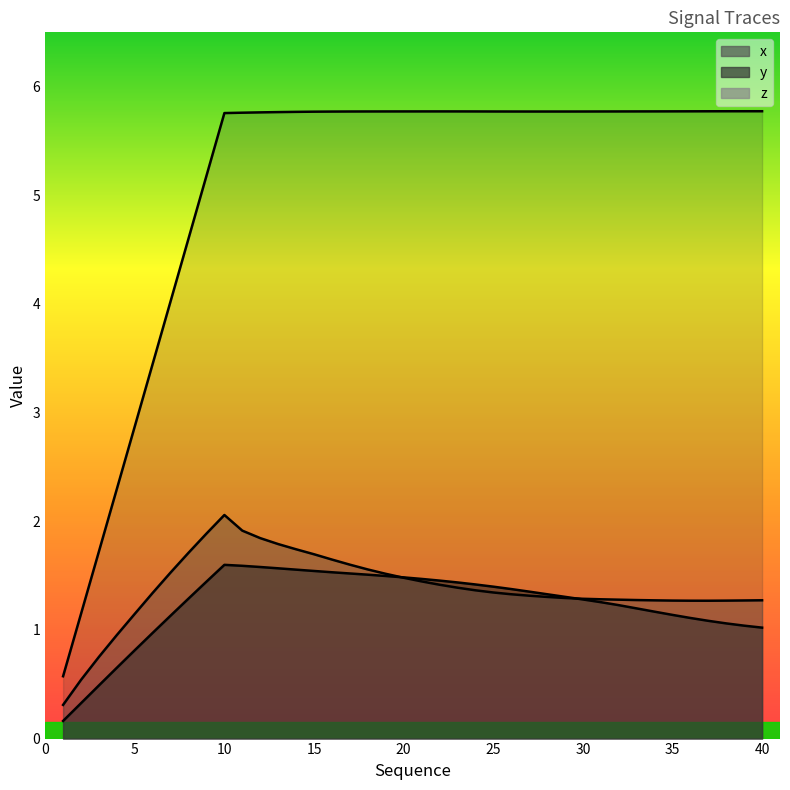

Is it true that y equals 1.5 at 14?

False